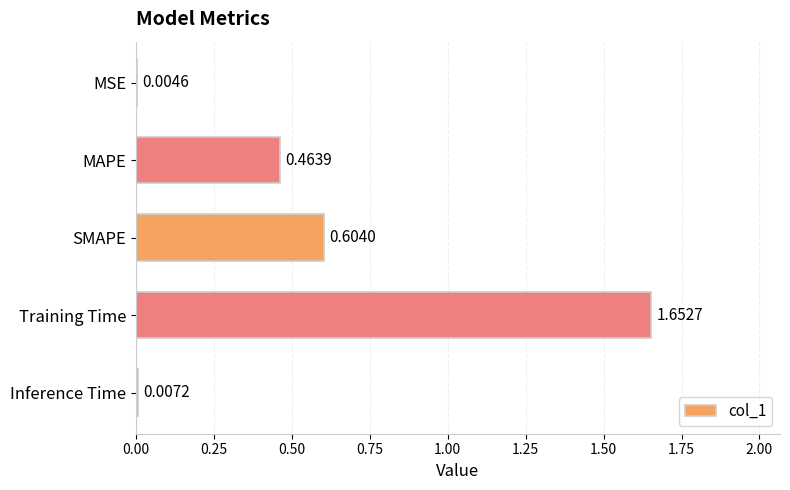

At which label is the value closest to 0?

MSE